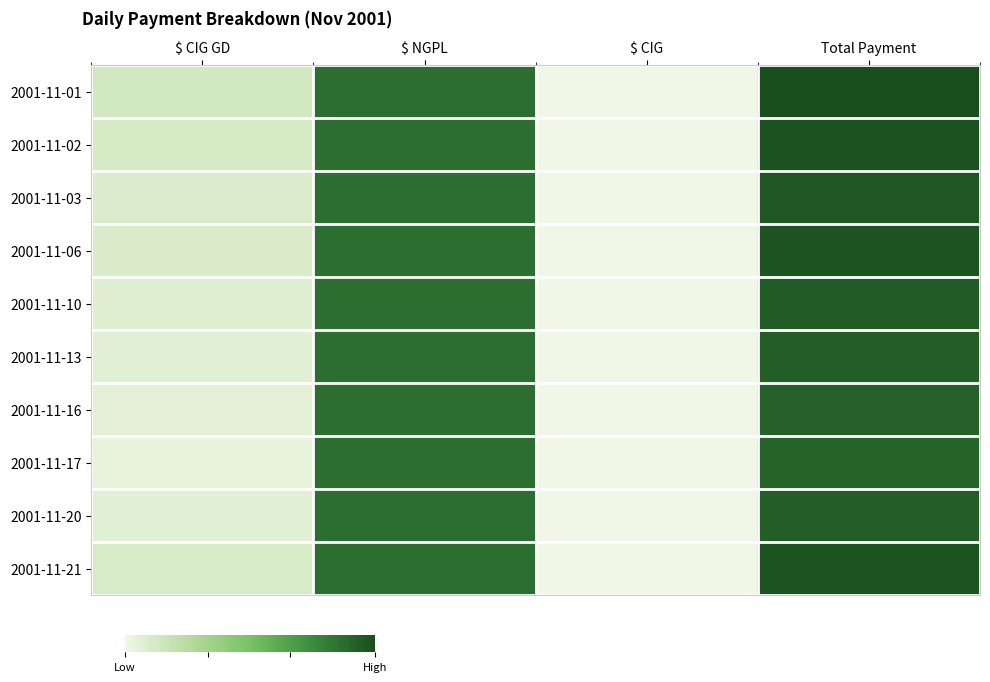

Is it true that 2001-11-10 equals 0.0 at $ CIG?

True